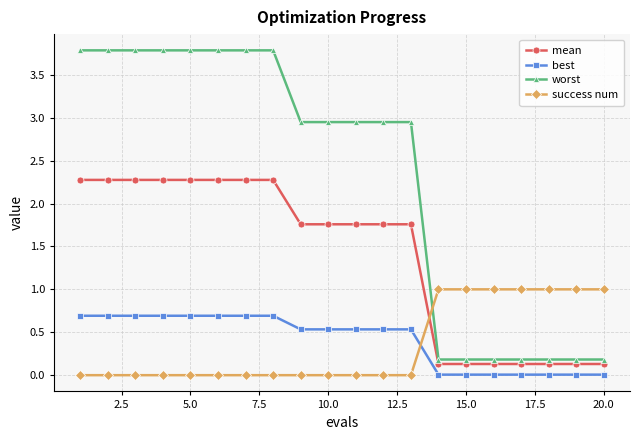

What is the maximum value shown in the chart?

3.8